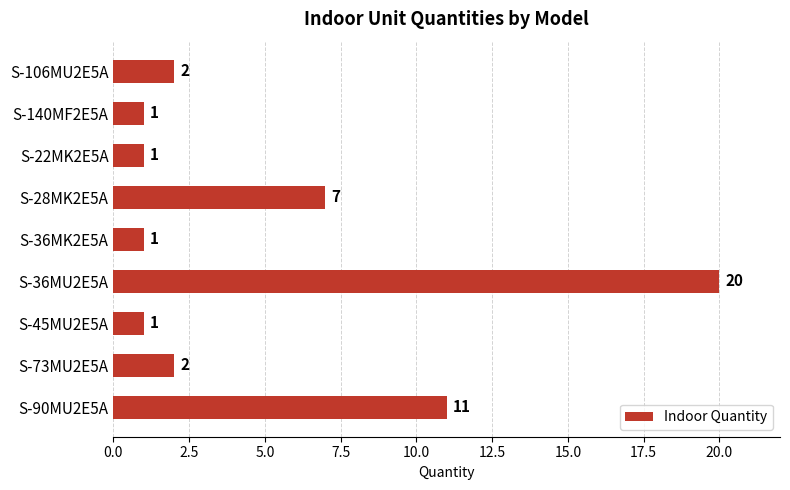

What is the change in value from S-36MK2E5A to S-90MU2E5A?

+10